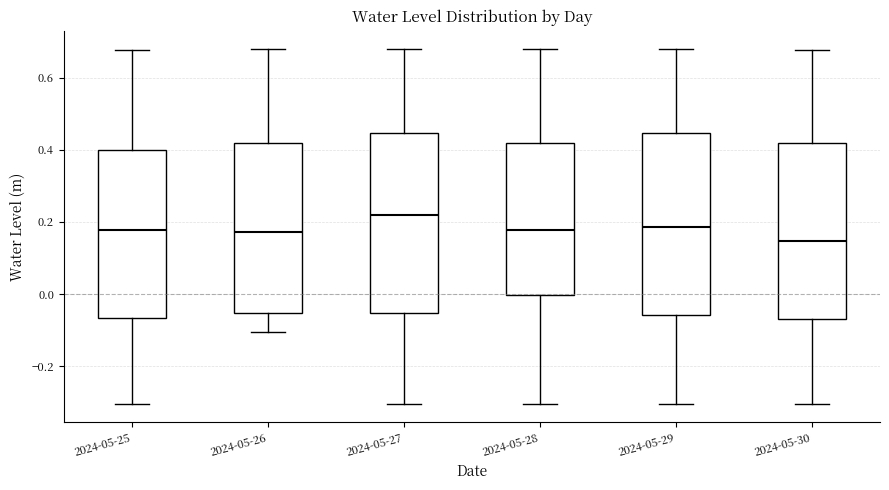

Reading left to right, read every box against the y-axis: the position of its median line, the range the box covers, and the ends of its whiskers. The values are not printed on the chart, so give them approximately, as read against the axis.

2024-05-25: median 0.18, box -0.06 to 0.40, whiskers -0.30 to 0.68
2024-05-26: median 0.18, box -0.06 to 0.42, whiskers -0.10 to 0.68
2024-05-27: median 0.22, box -0.06 to 0.44, whiskers -0.30 to 0.68
2024-05-28: median 0.18, box 0.00 to 0.42, whiskers -0.30 to 0.68
2024-05-29: median 0.18, box -0.06 to 0.44, whiskers -0.30 to 0.68
2024-05-30: median 0.14, box -0.08 to 0.42, whiskers -0.30 to 0.68